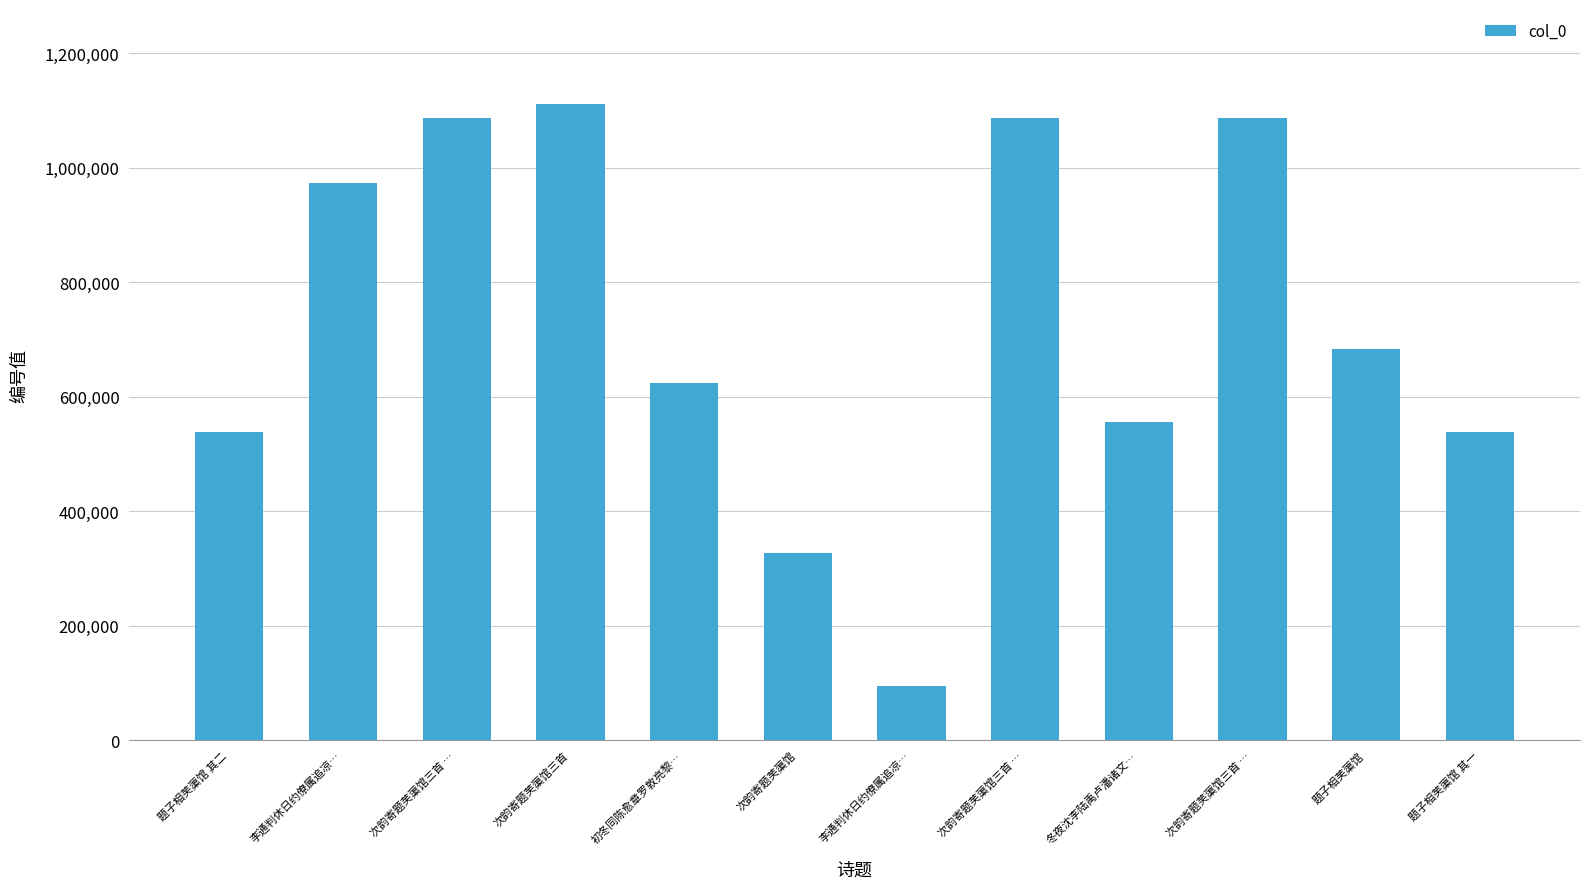

How many series are shown in this chart?

1